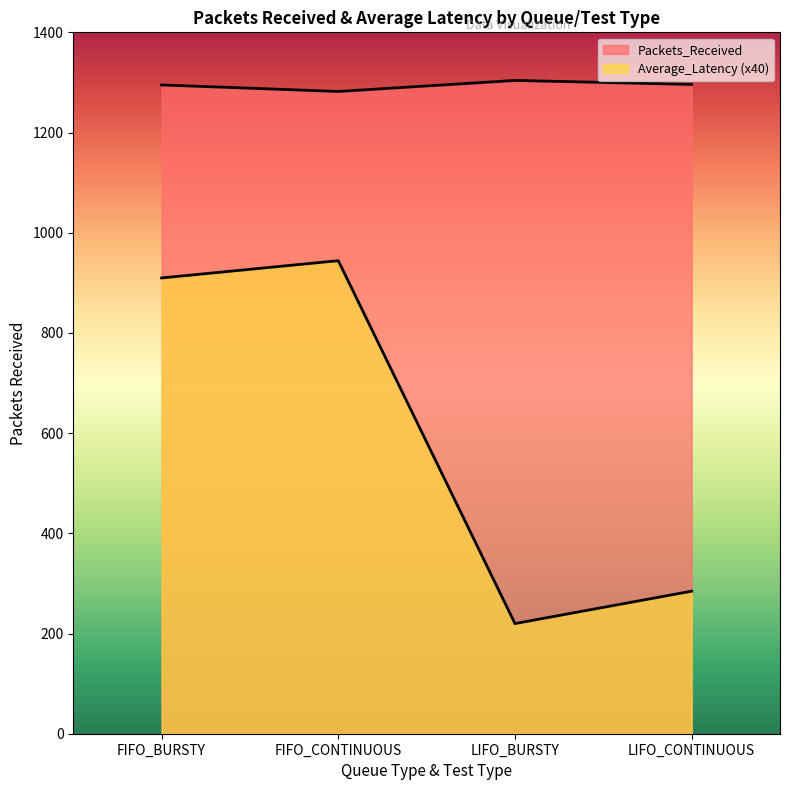

True or false: Packets_Received has a value of 2217.0 at FIFO_CONTINUOUS.

False